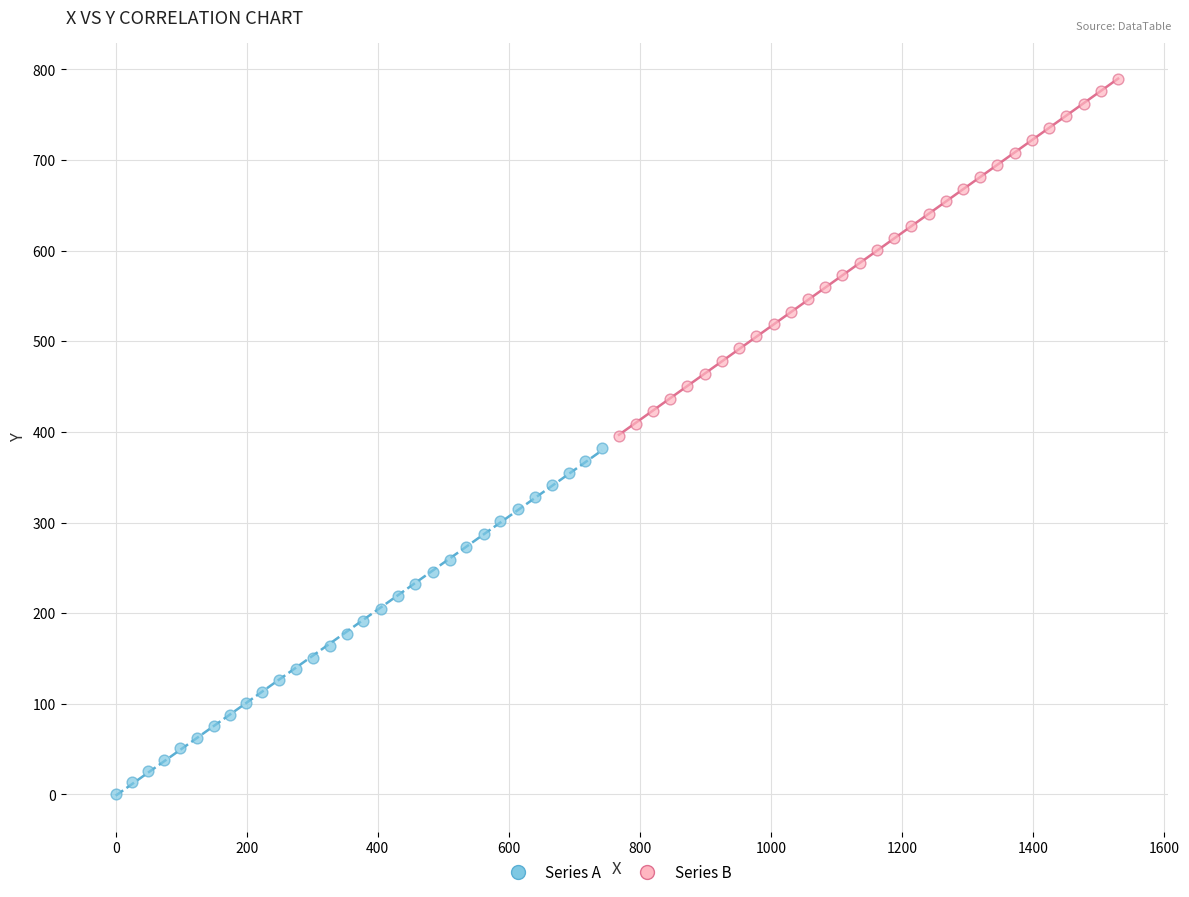

Which series contains the highest Y value?

Series B